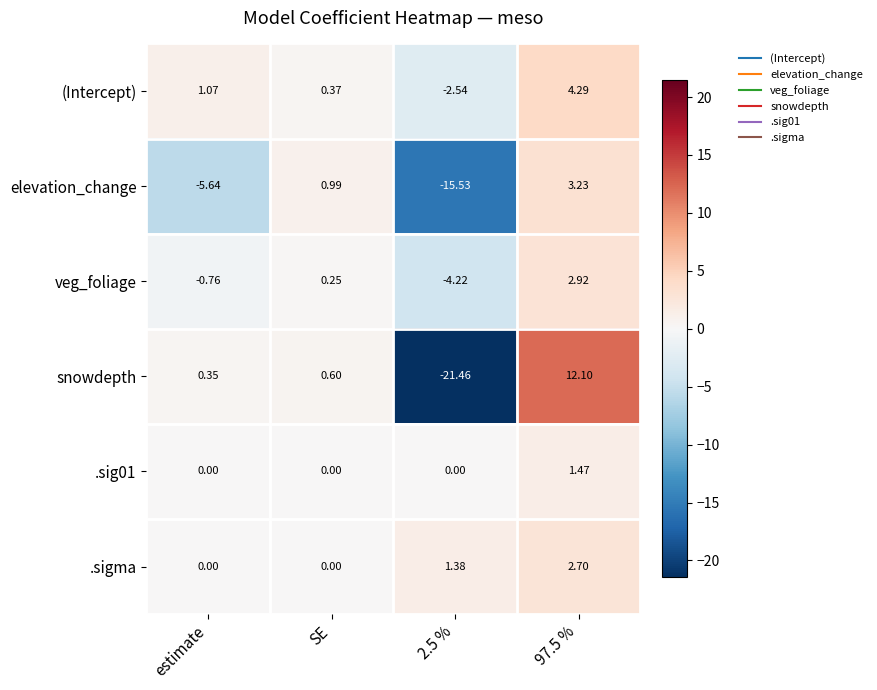

Count the number of data series in this chart.

6